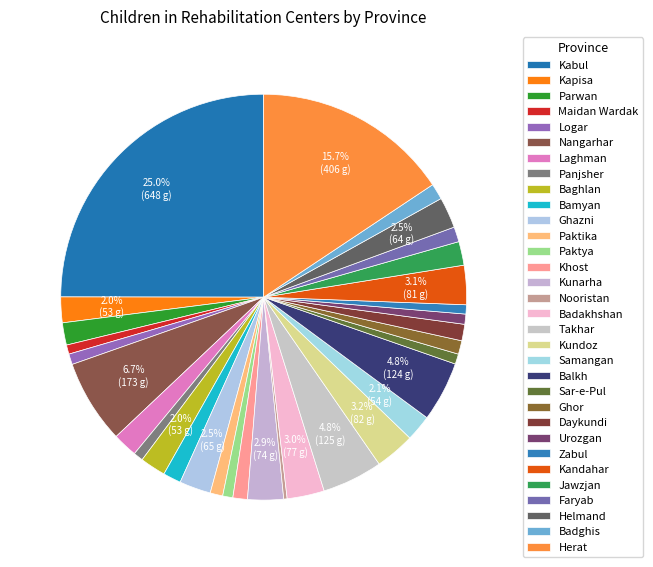

To the nearest percent, what is the difference between the largest and smallest slice percentages?

25%